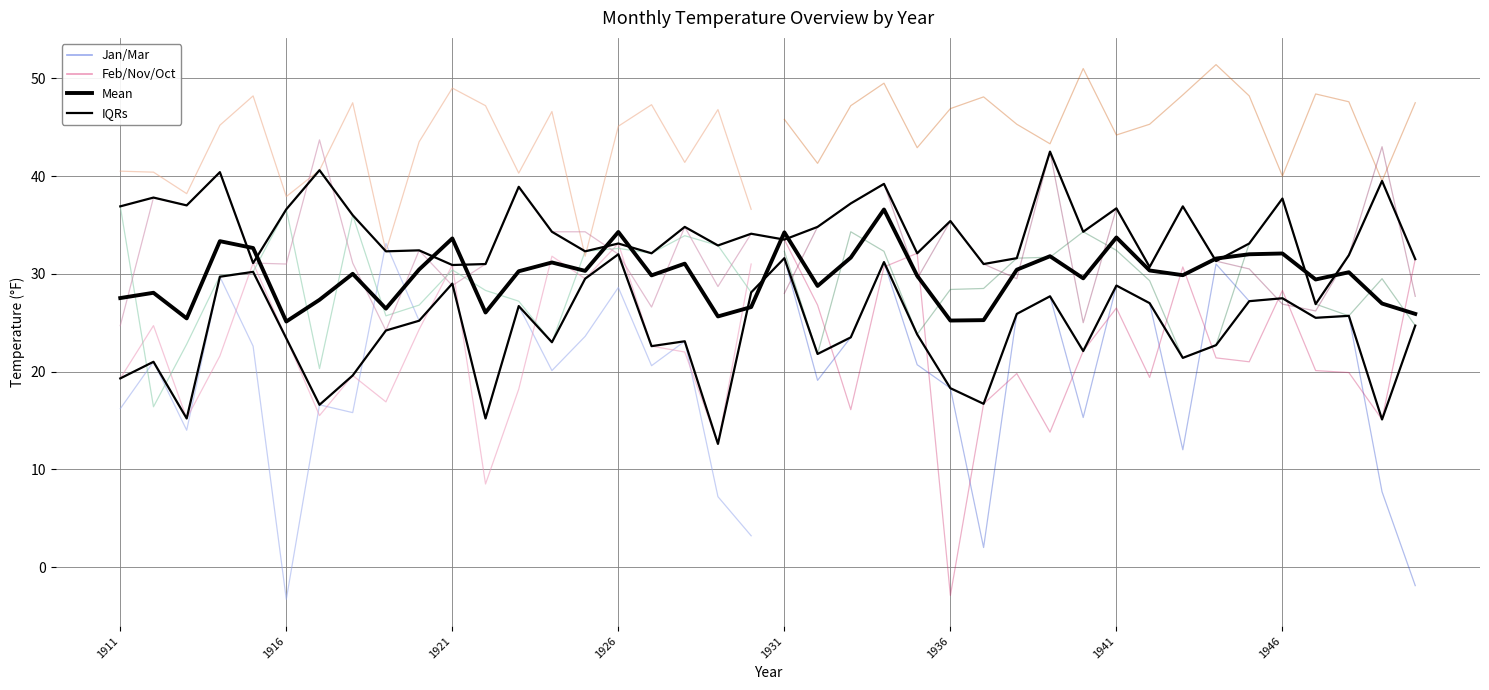

What is the average value of the IQRs series?

23.9